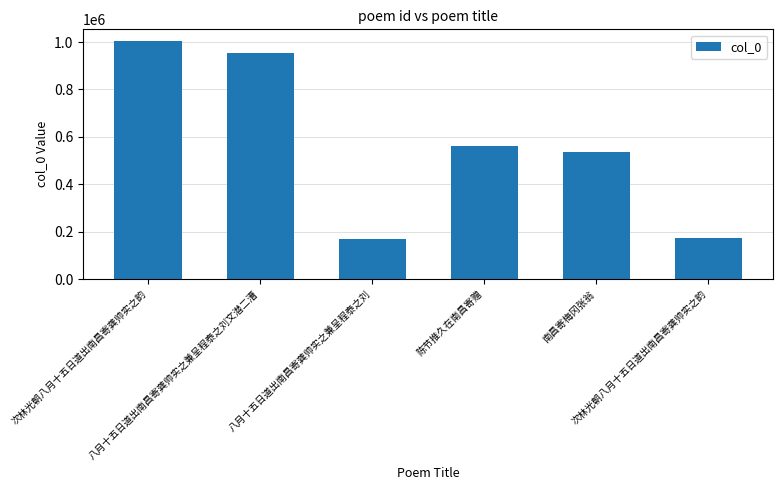

What is the sum of all values?

3395694